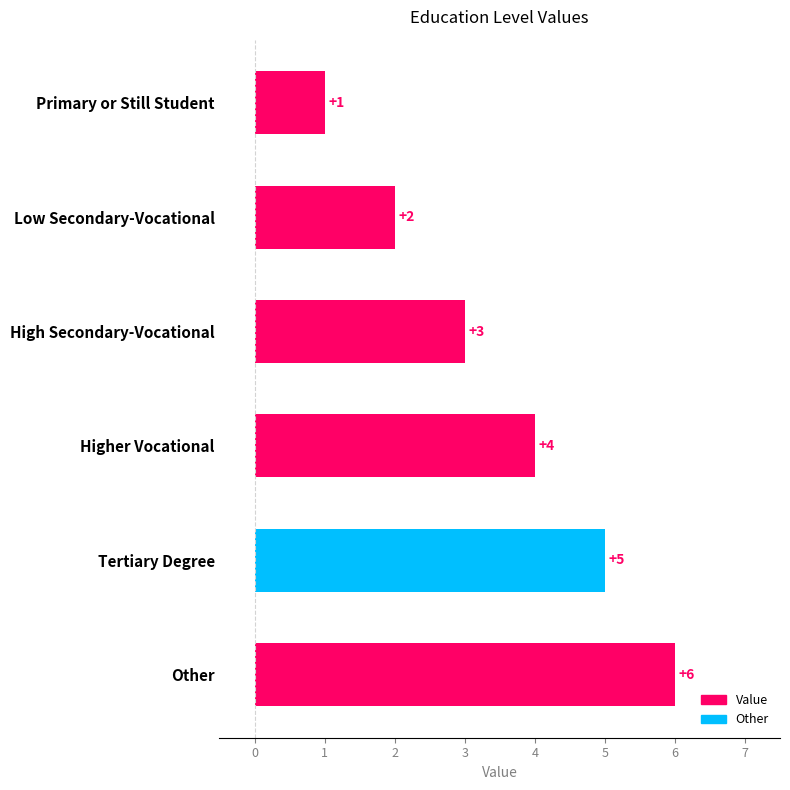

Are the bars horizontal?

Yes